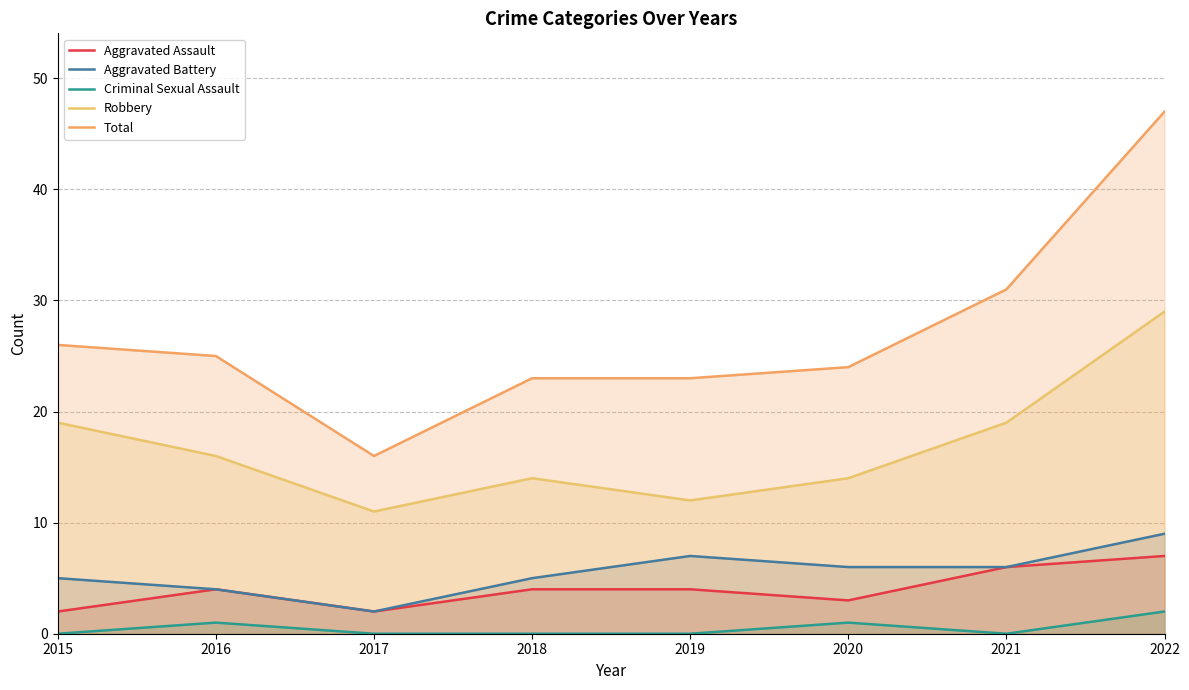

Reading left to right, transcribe all the data shown in this chart.

Aggravated Assault: 2015=2	2016=4	2017=2	2018=4	2019=4	2020=3	2021=6	2022=7
Aggravated Battery: 2015=5	2016=4	2017=2	2018=5	2019=7	2020=6	2021=6	2022=9
Criminal Sexual Assault: 2015=0	2016=1	2017=0	2018=0	2019=0	2020=1	2021=0	2022=2
Robbery: 2015=19	2016=16	2017=11	2018=14	2019=12	2020=14	2021=19	2022=29
Total: 2015=26	2016=25	2017=16	2018=23	2019=23	2020=24	2021=31	2022=47